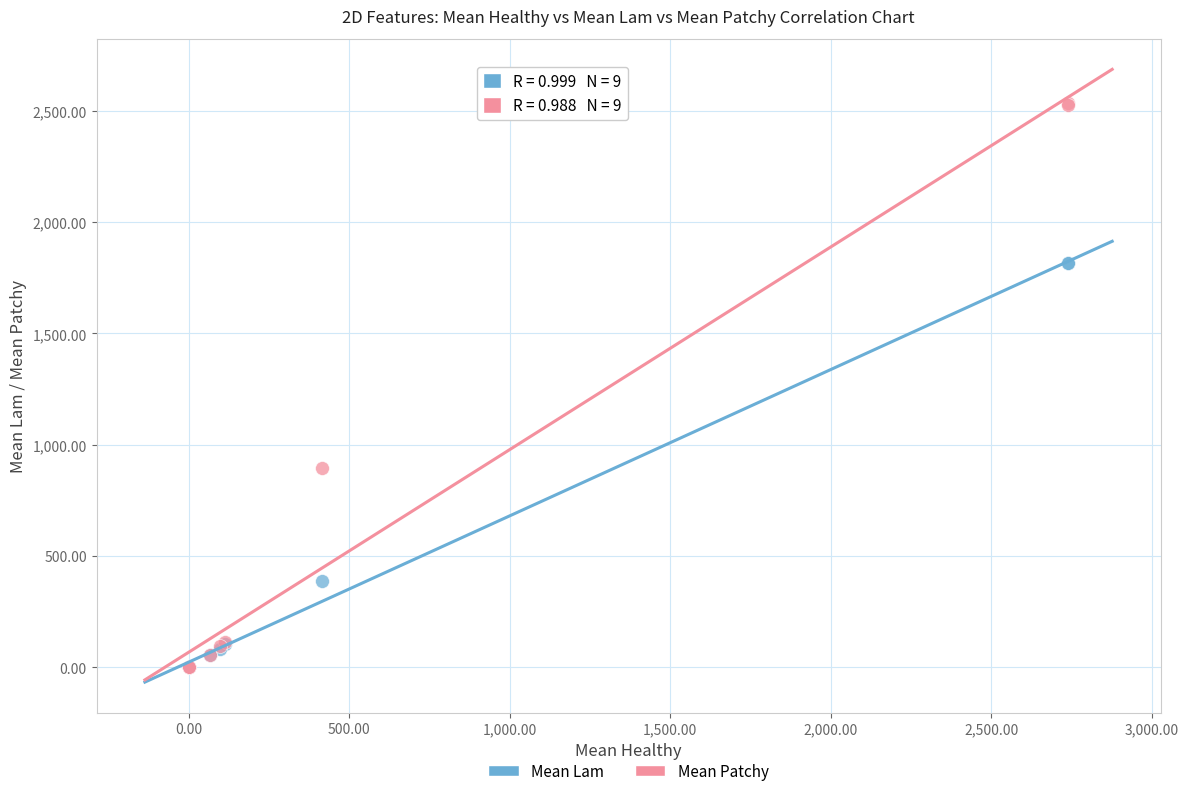

Which series has the largest Y range (max minus min)?

Mean Patchy